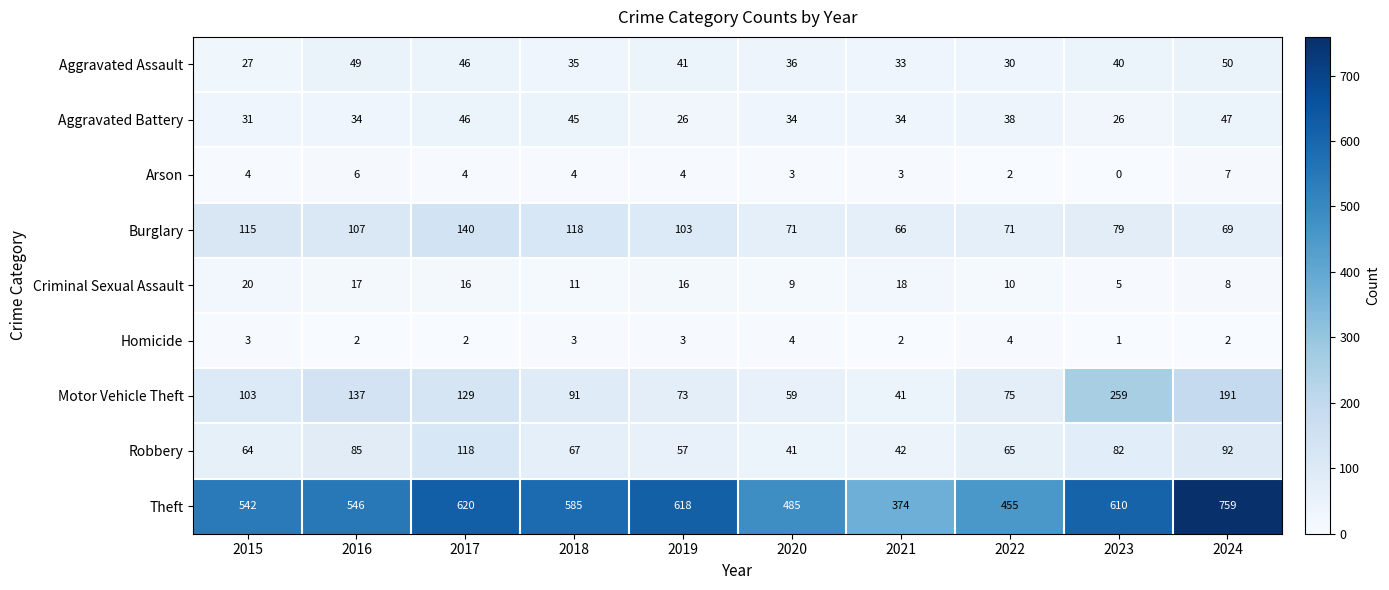

At which category is the sum across all series the highest?

2024